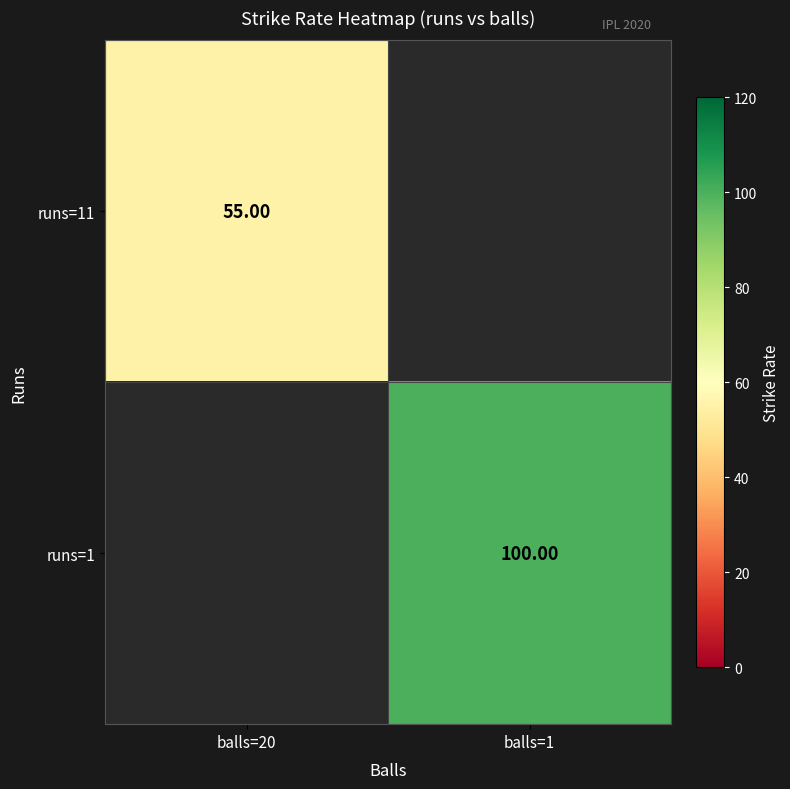

Count the number of categories in the chart.

2